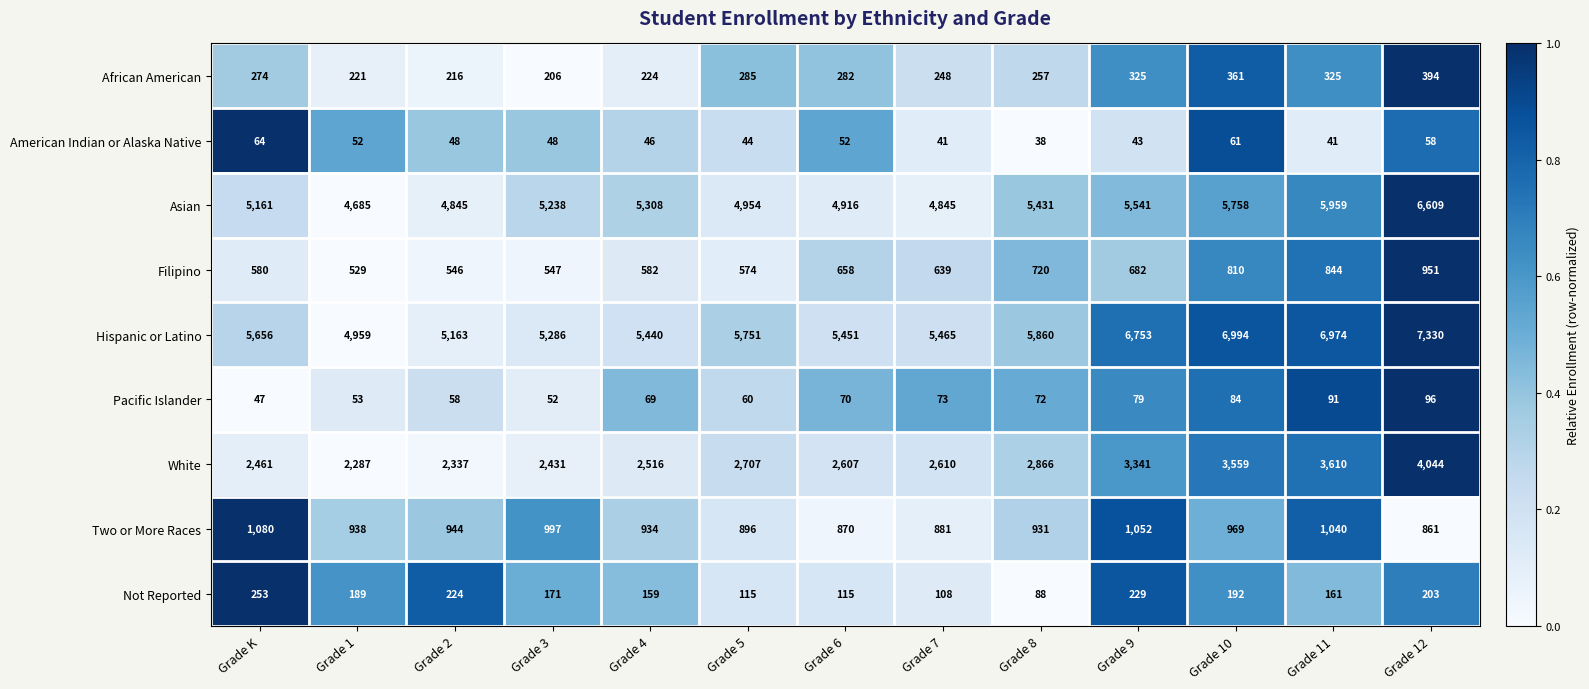

Rank the series by their maximum value, from lowest to highest.

American Indian or Alaska Native, Pacific Islander, Not Reported, African American, Filipino, Two or More Races, White, Asian, Hispanic or Latino